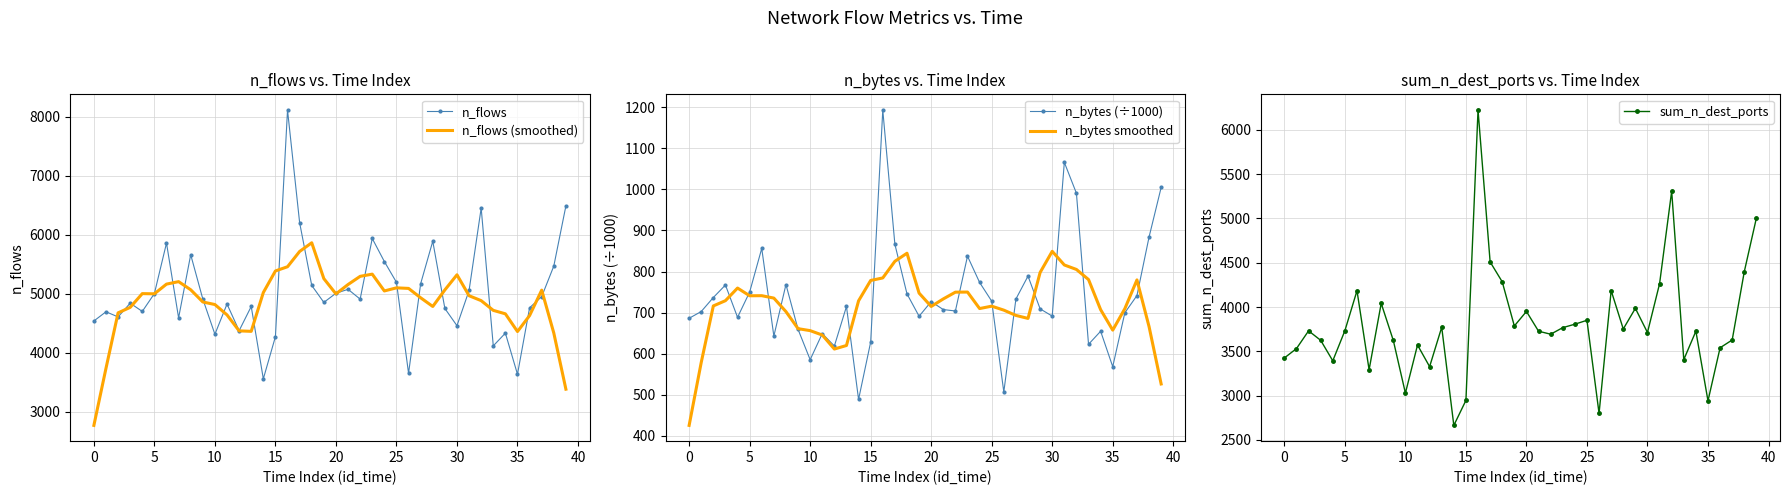

The value of n_flows (smoothed) at 30 is 5322.2. True or false?

True